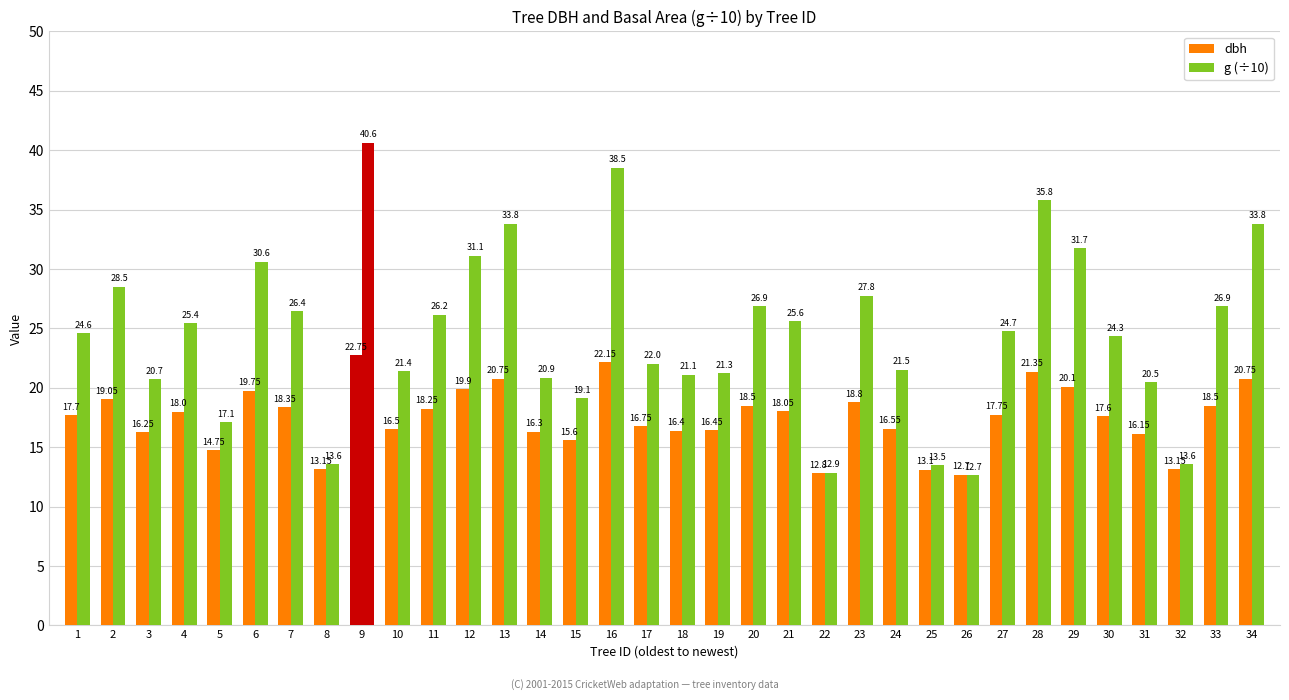

What is the average value of the dbh series?

17.5